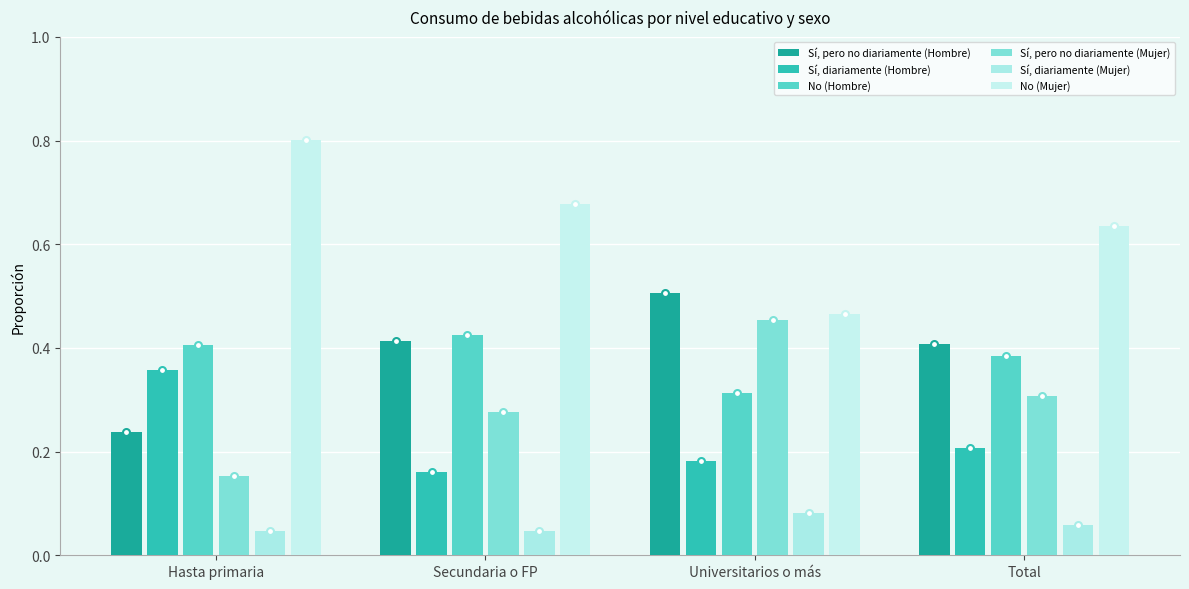

Reading left to right, extract all data points from this chart.

Sí, pero no diariamente (Hombre): 0.2	0.4	0.5	0.4
Sí, diariamente (Hombre): 0.4	0.2	0.2	0.2
No (Hombre): 0.4	0.4	0.3	0.4
Sí, pero no diariamente (Mujer): 0.2	0.3	0.5	0.3
Sí, diariamente (Mujer): 0.0	0.0	0.1	0.1
No (Mujer): 0.8	0.7	0.5	0.6